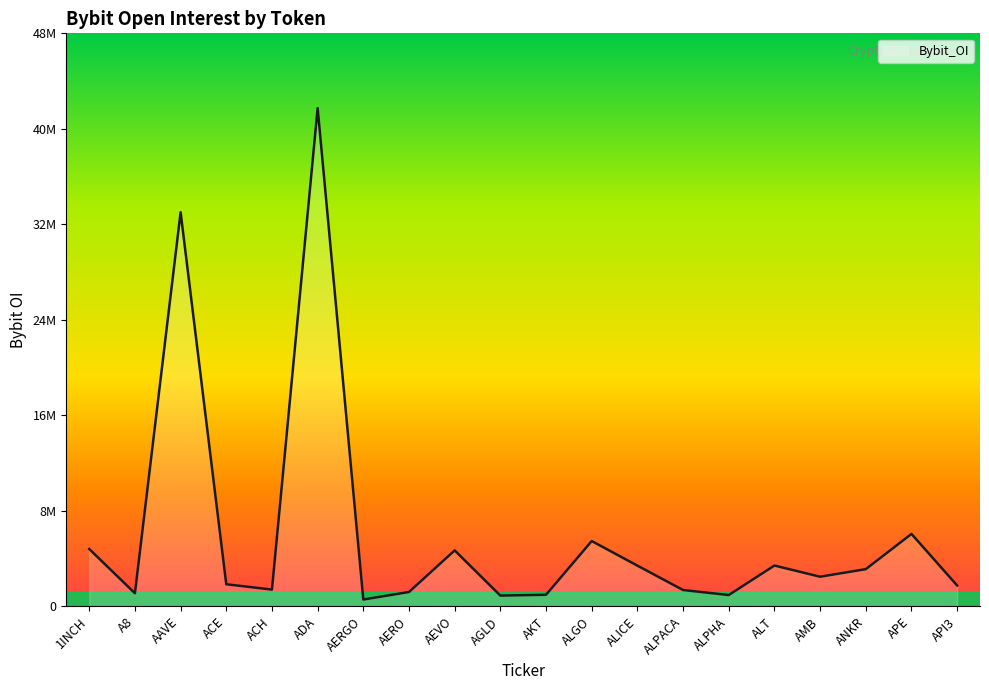

Is this an area chart (filled region under the line)?

Yes